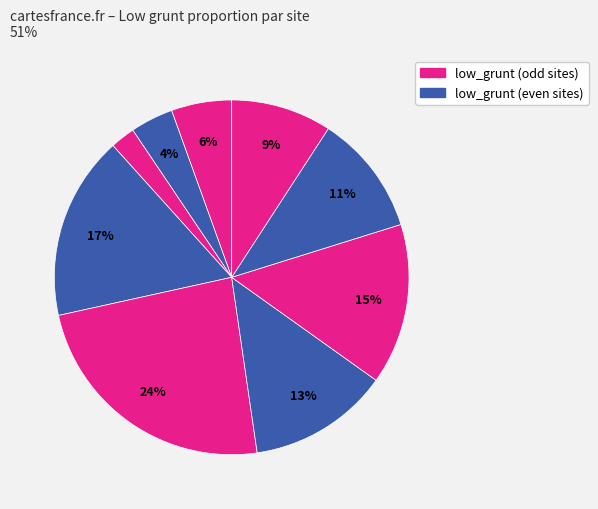

Does any single category account for the majority?

No